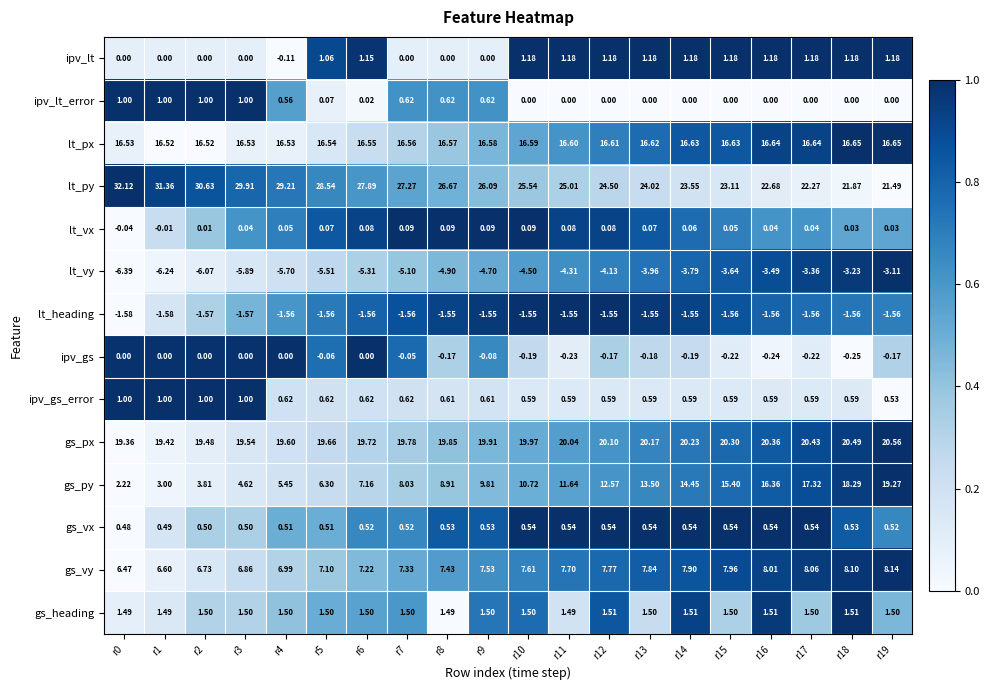

Which series changed the most between r0 and r19?

gs_py